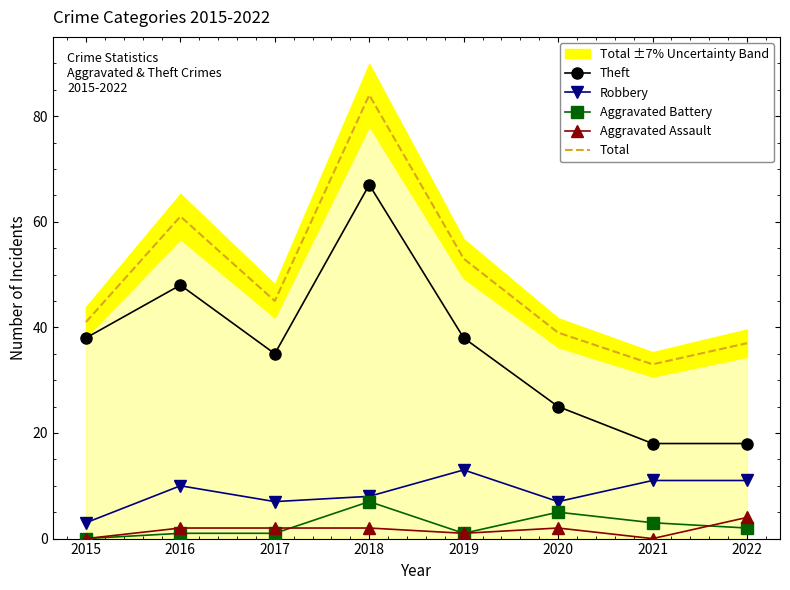

Where is Robbery nearest to the value 8?

2018